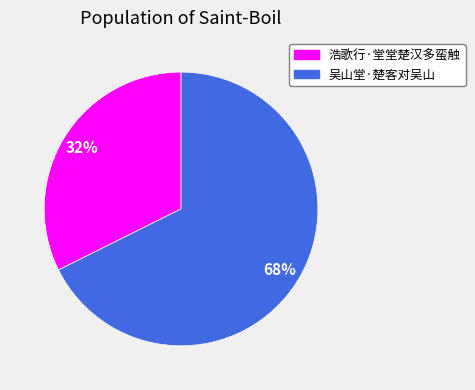

Is there any slice that represents more than half of the pie?

Yes